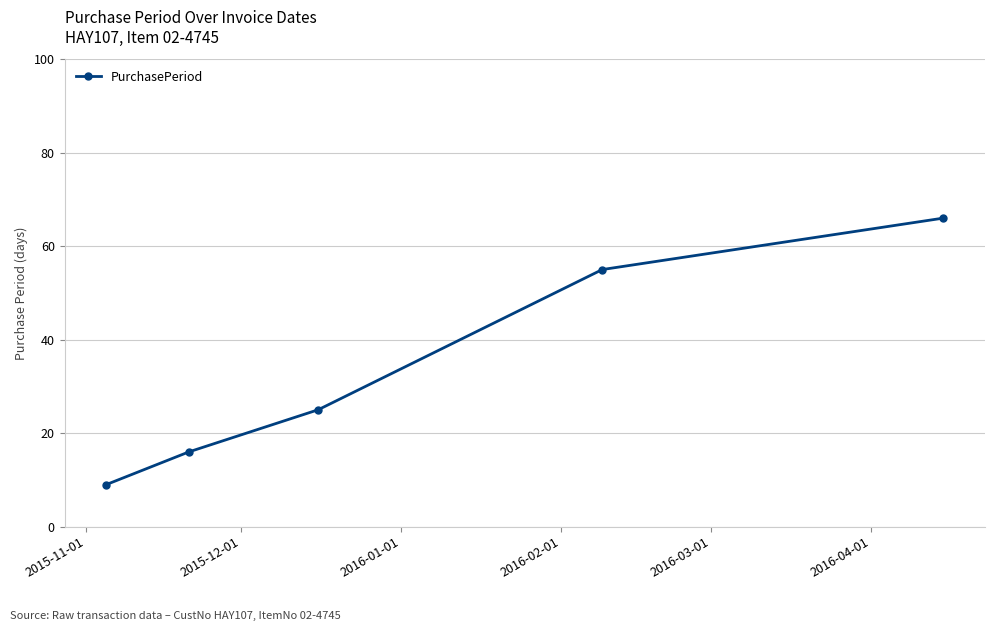

How many categories are shown in the chart?

5